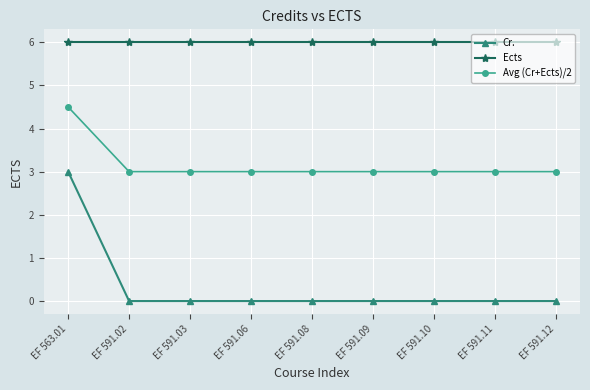

Which category has the highest value in the Cr. series?

EF 563.01